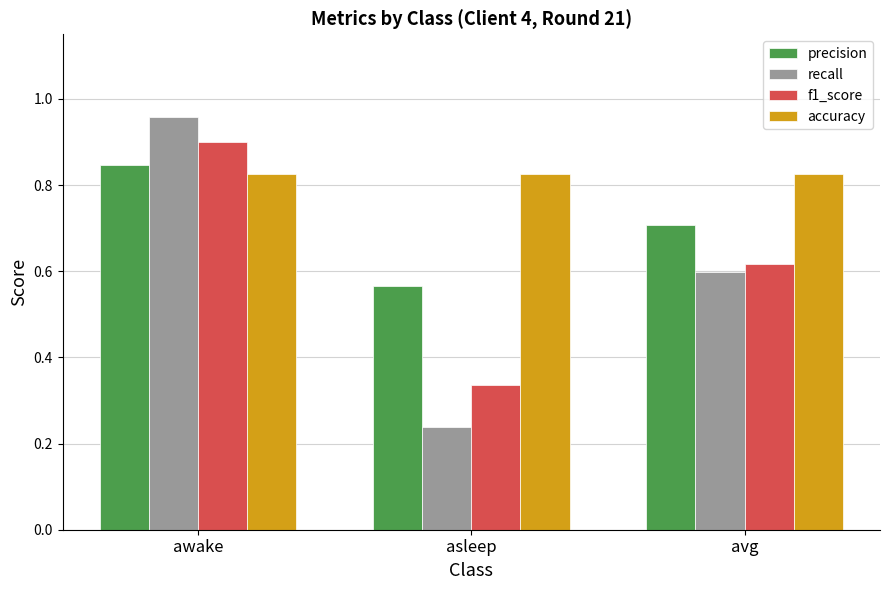

At awake, list the series in order from smallest to largest.

accuracy, precision, f1_score, recall